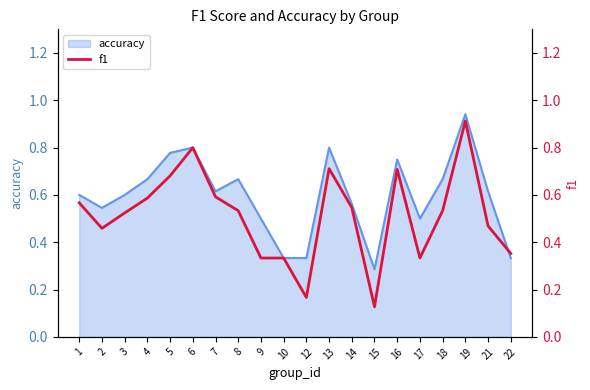

How many data points does each series have?

20